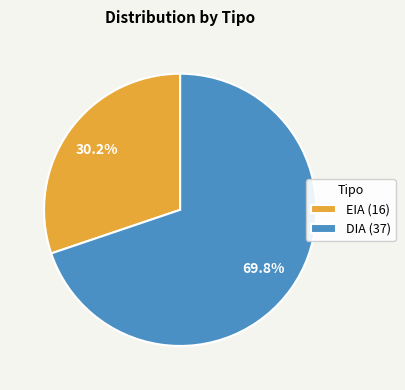

To the nearest percent, what portion does EIA represent?

30%